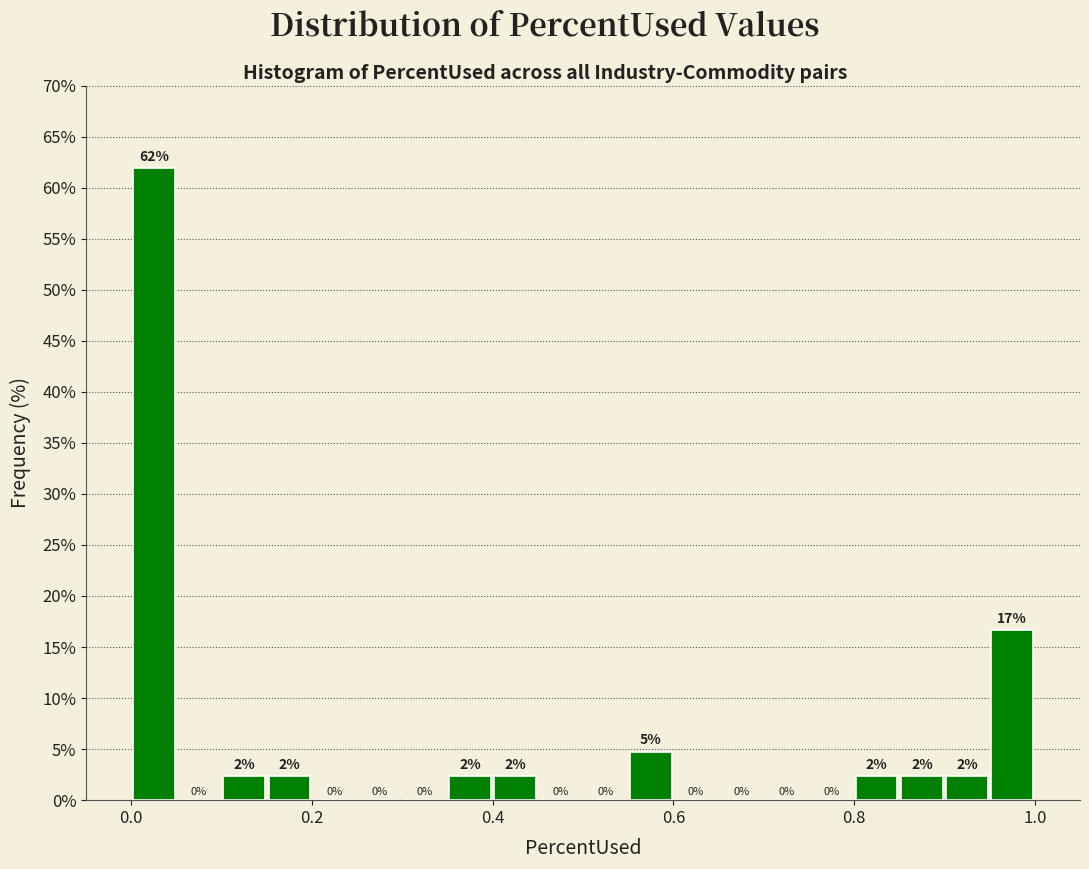

Around what value on the x-axis is the tallest bar? Give the approximate position of its centre, as read against the axis.

0.02